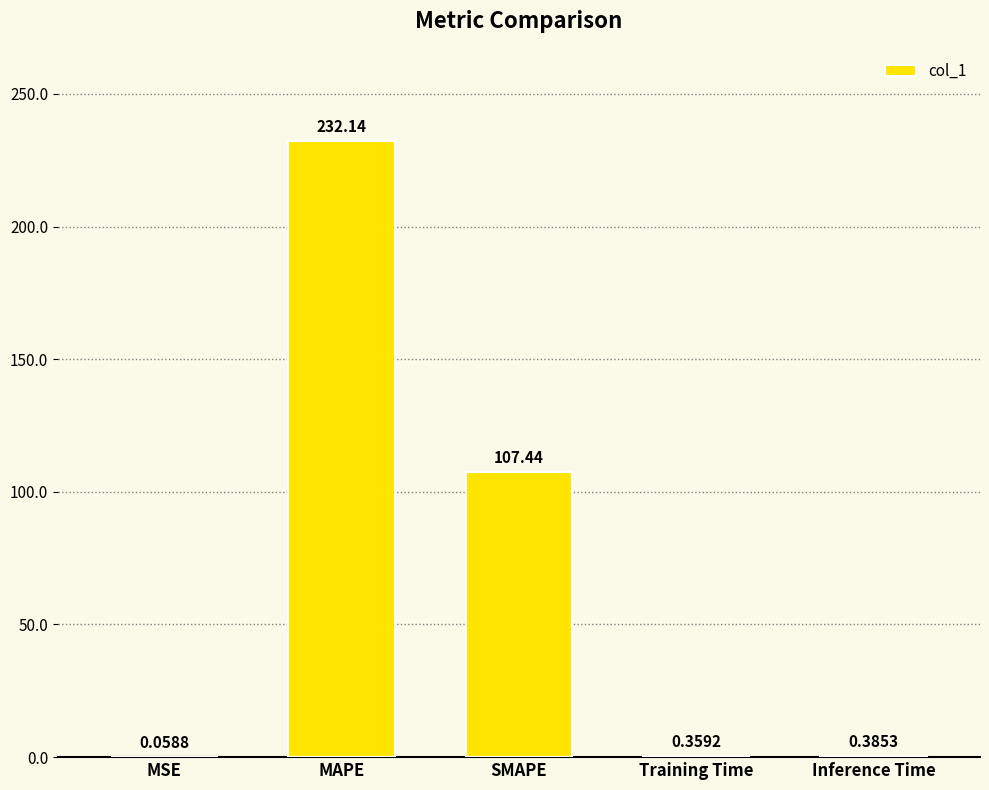

Which has a higher value, Inference Time or MSE?

Inference Time